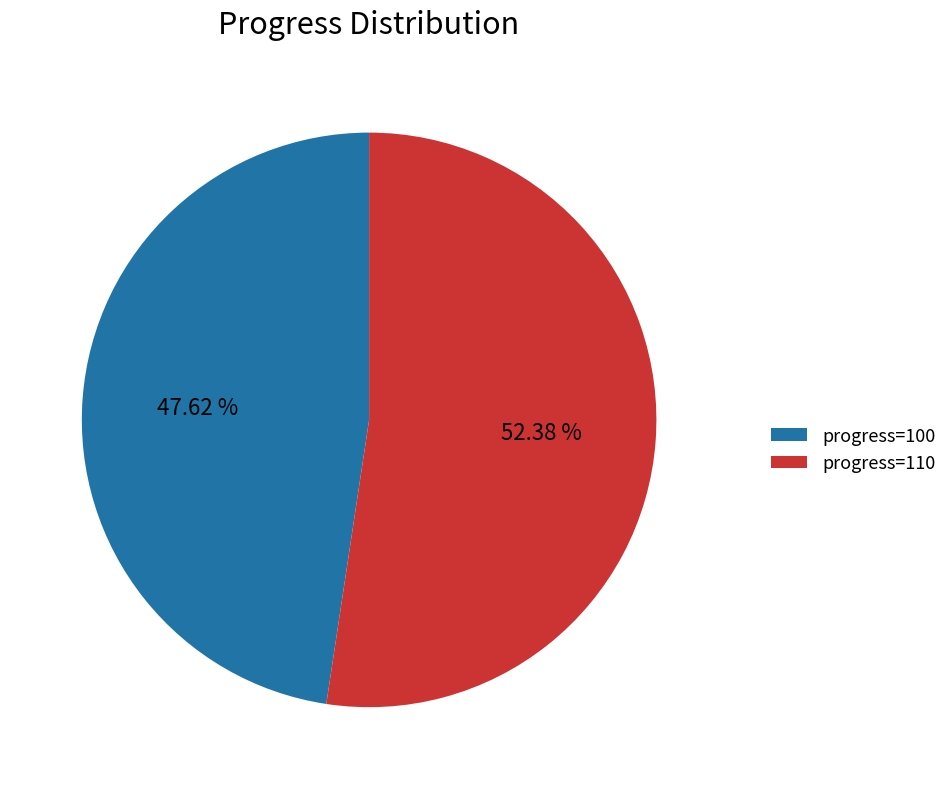

Is there any slice that represents more than half of the pie?

Yes